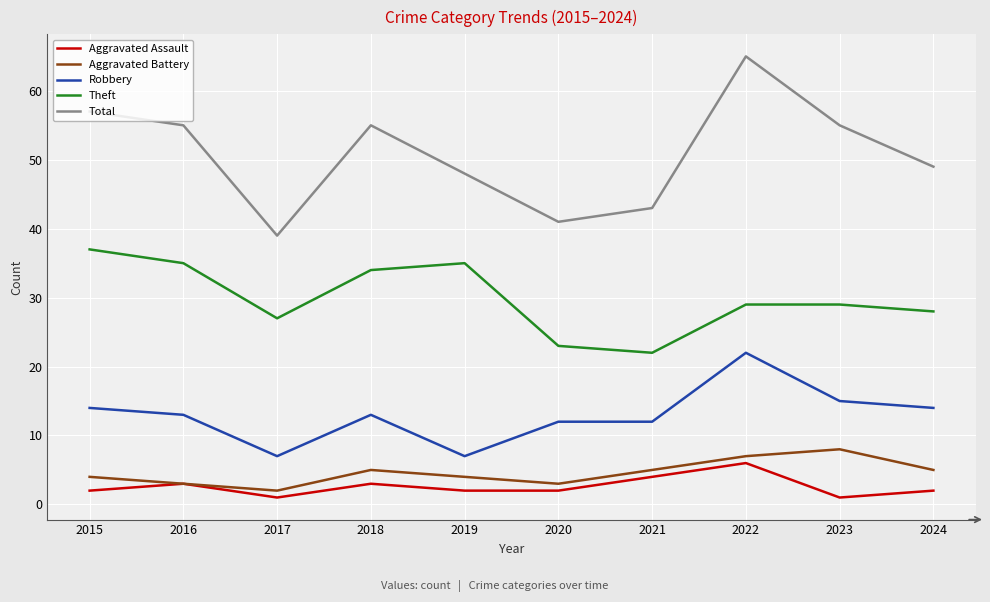

What is the smallest value displayed?

1